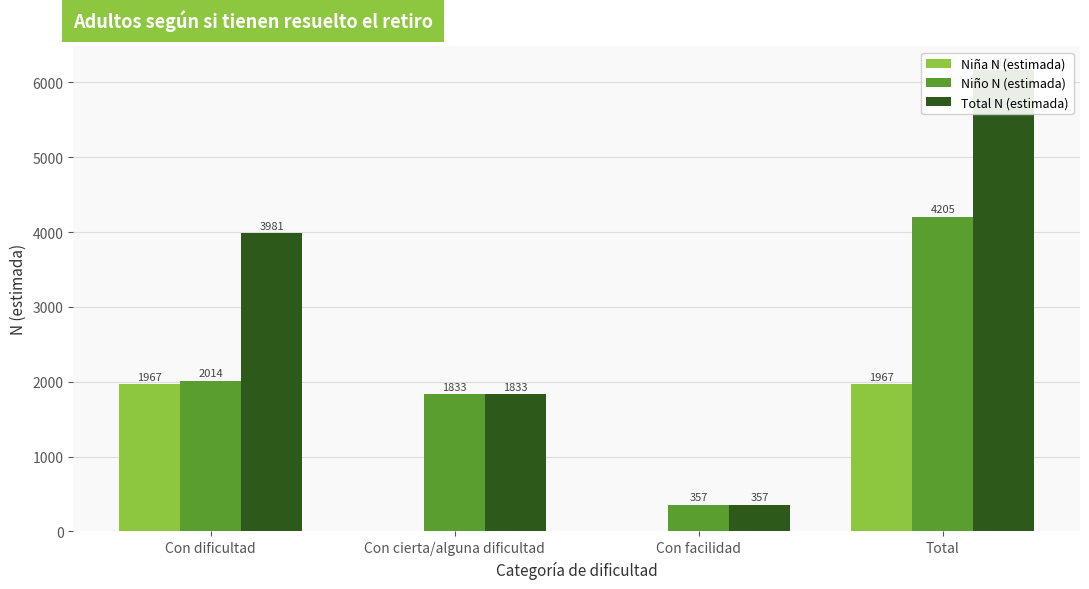

Which category has the highest value in the Total N (estimada) series?

Total